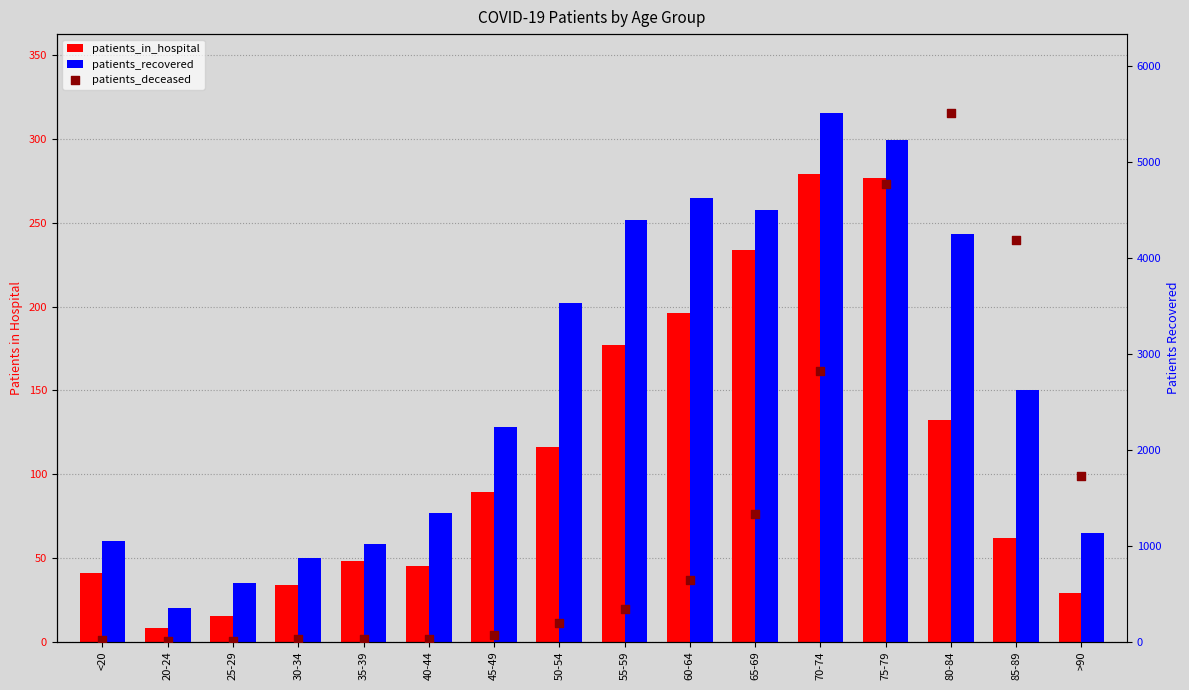

Is the value of patients_recovered at 20-24 greater than the value of patients_deceased at 55-59?

Yes